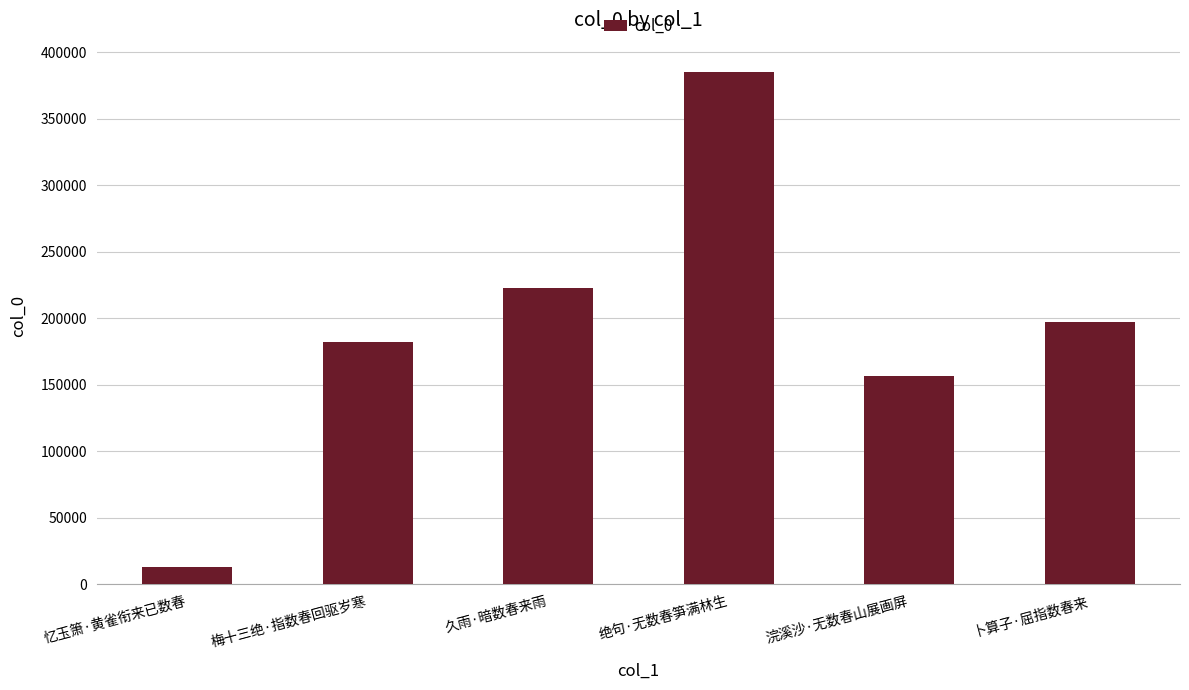

The value at 忆玉箫·黄雀衔来已数春 is 13148. True or false?

True